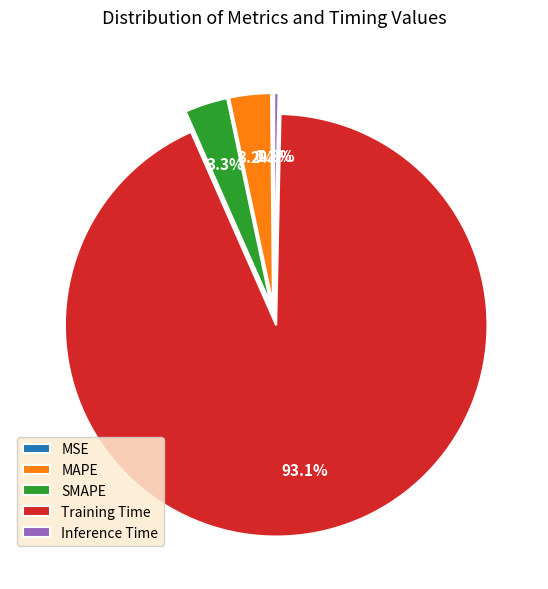

What is the largest slice in the pie chart?

Training Time